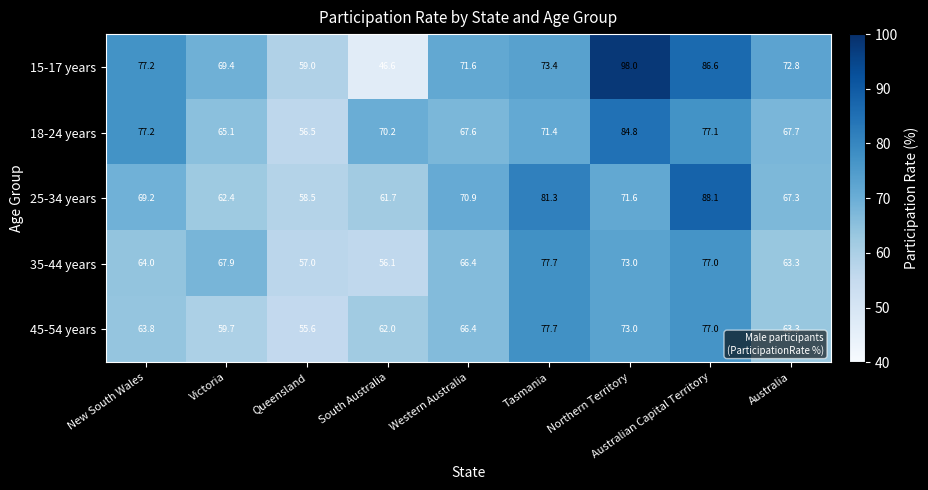

What is the approximate value of 18-24 years at New South Wales?

77.2